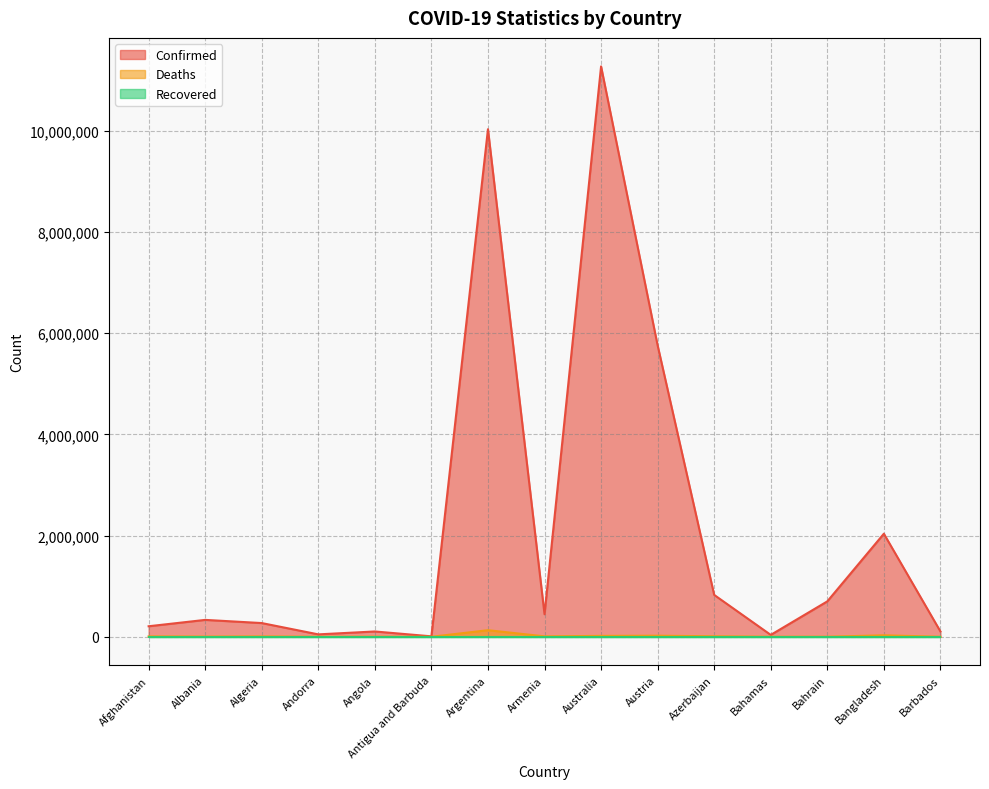

Where is the first local minimum for Confirmed?

Andorra